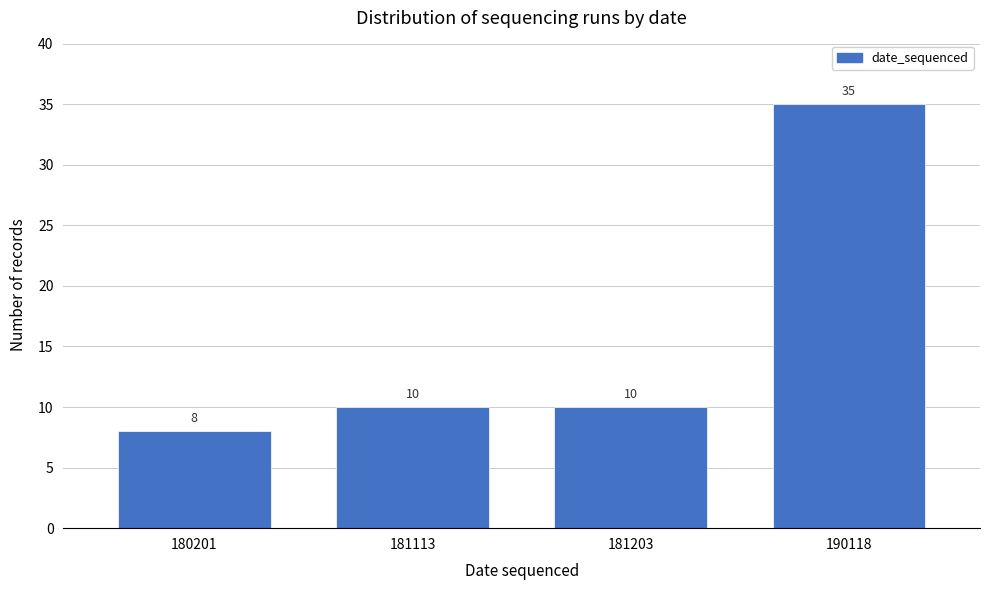

Reading left to right, what are all the values shown in this chart?

8	10	10	35